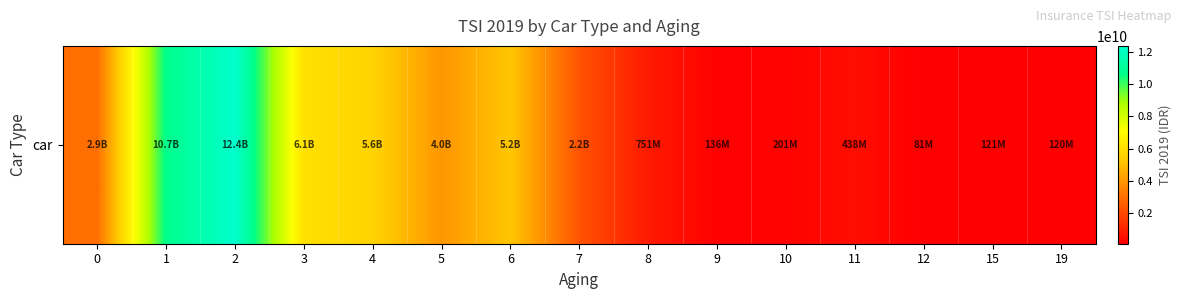

Approximately how many times larger is the value at 1 compared to 19?

89.5